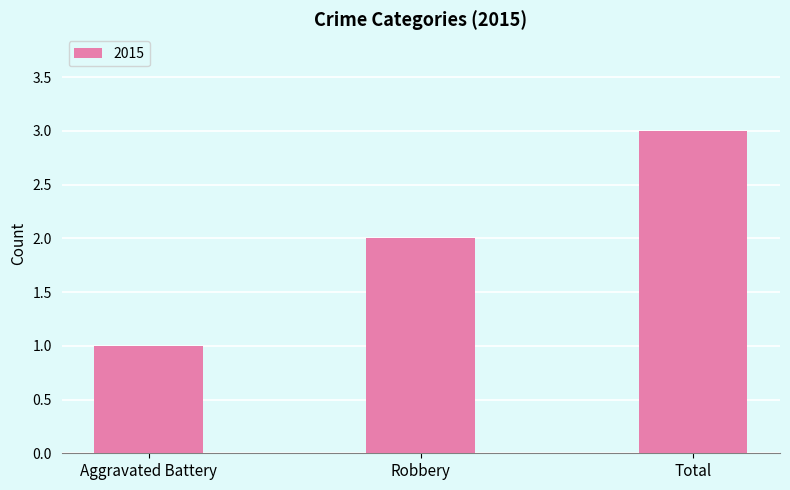

How many bars are there in total?

3